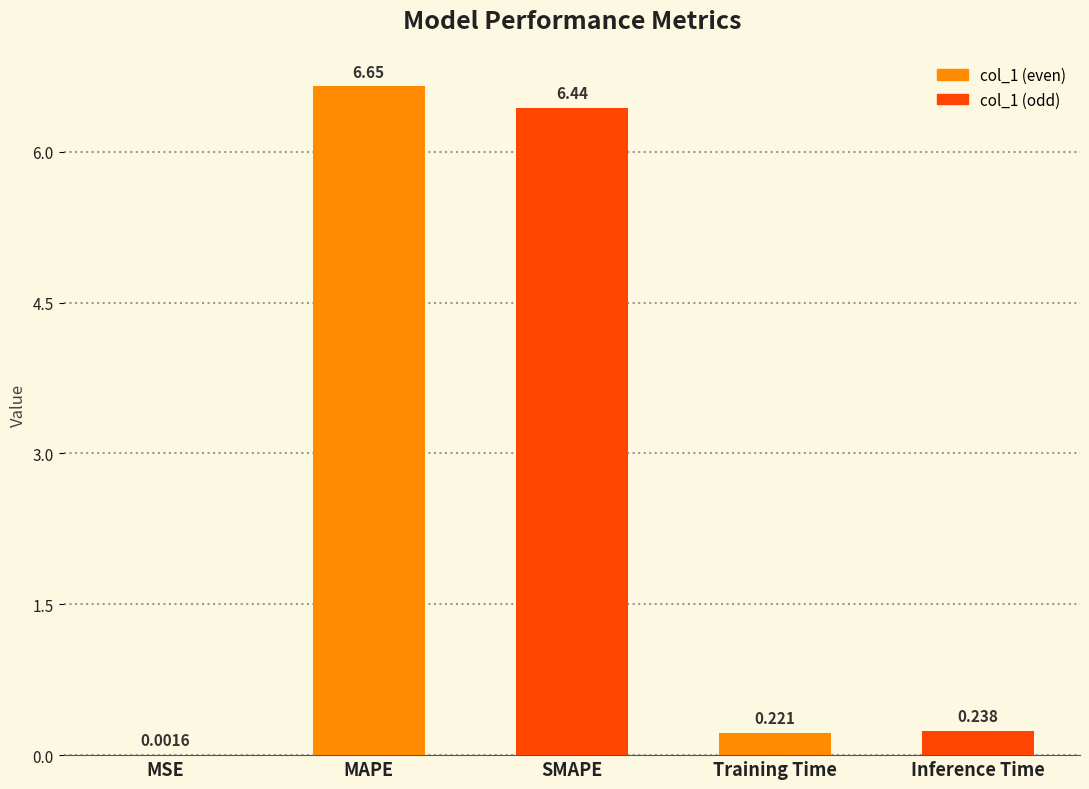

Which category has the highest value across all series?

MAPE